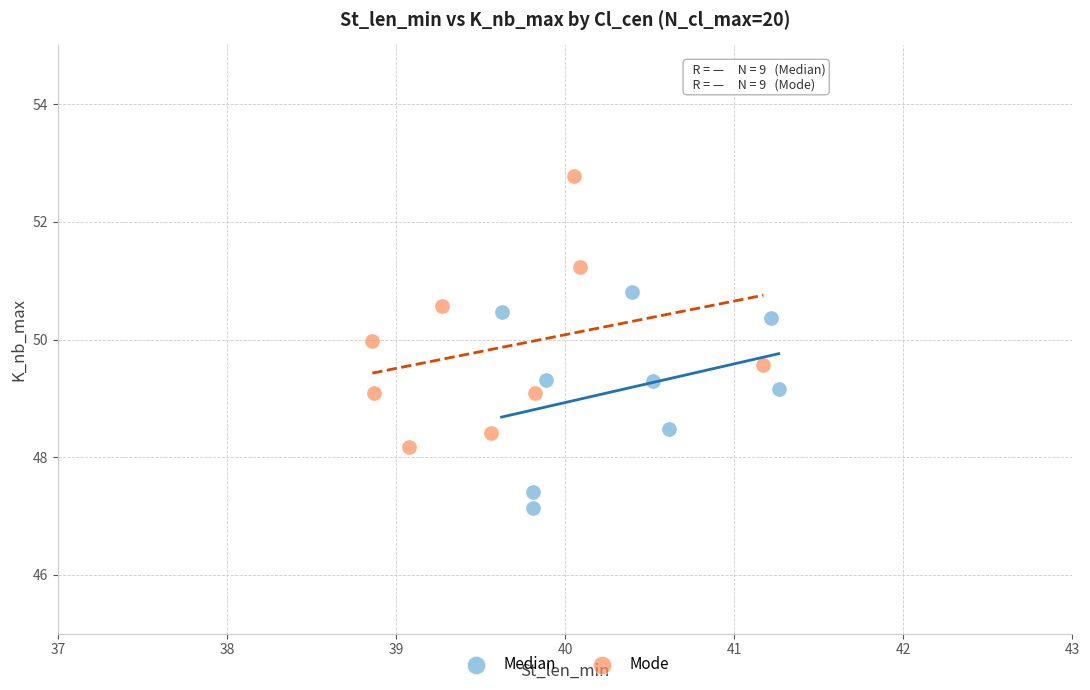

Which series reaches the maximum Y coordinate?

Mode